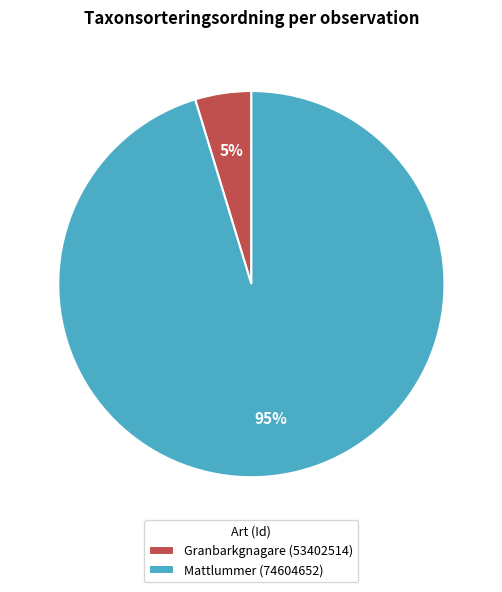

Between Granbarkgnagare (53402514) and Mattlummer (74604652), which is larger?

Mattlummer (74604652)